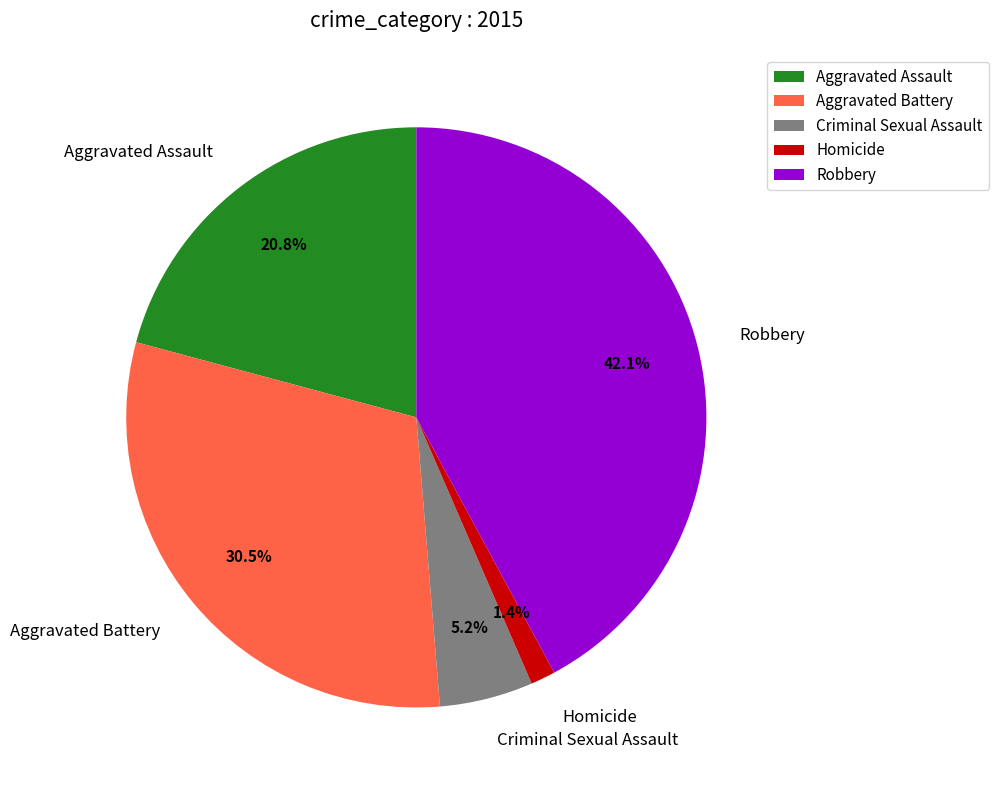

How many segments does this pie chart have?

5